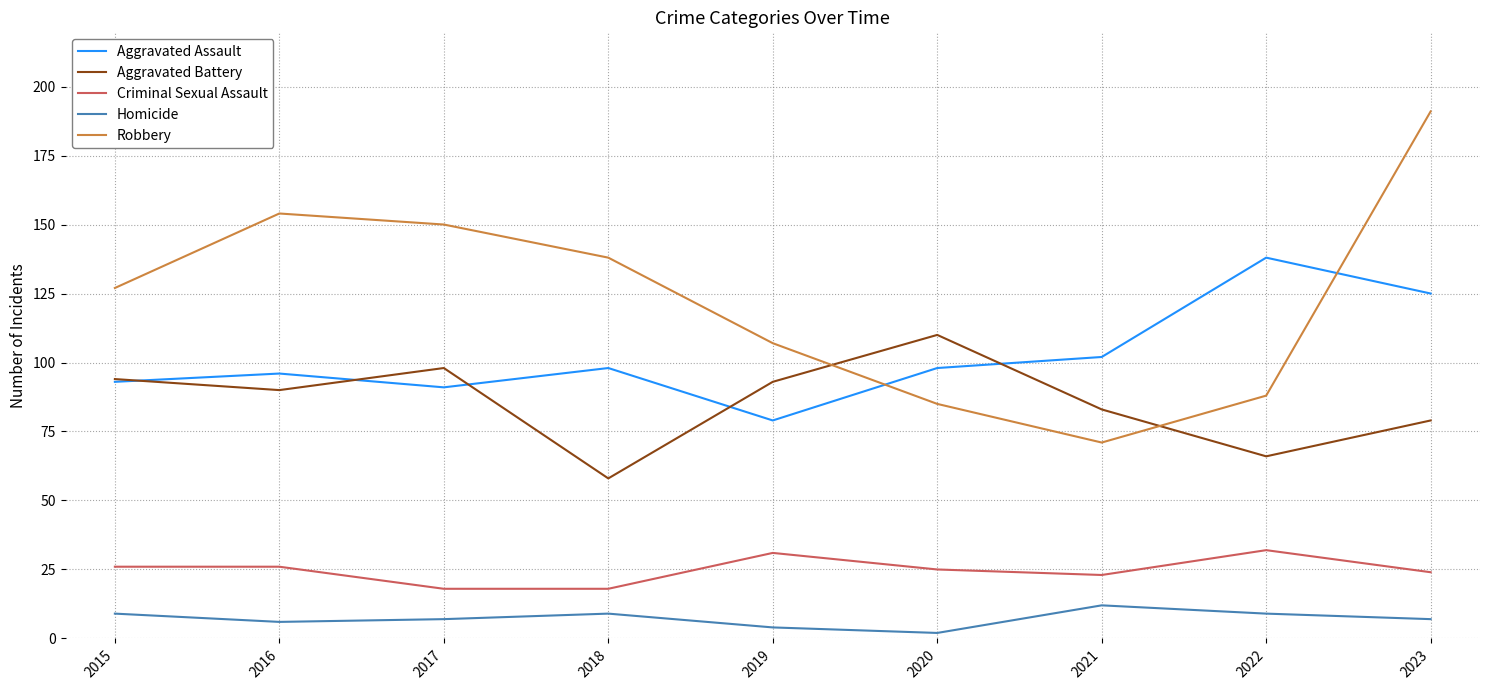

Which category has the highest value in the Aggravated Battery series?

2020